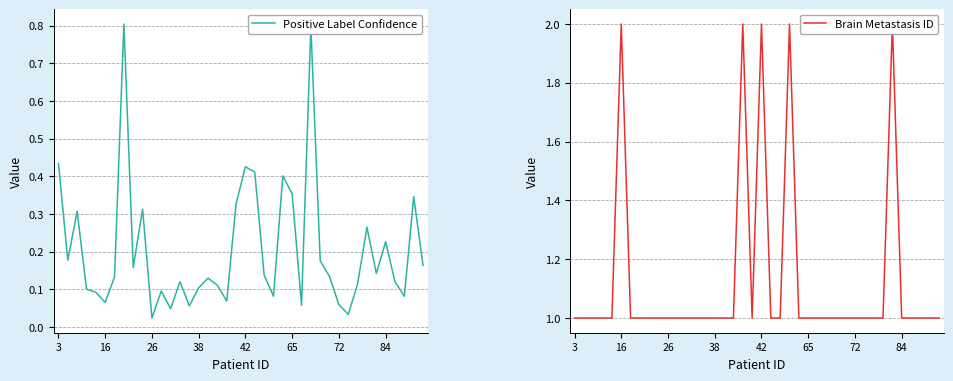

The Brain Metastasis ID series shows 0.2 at 26. True or false?

False